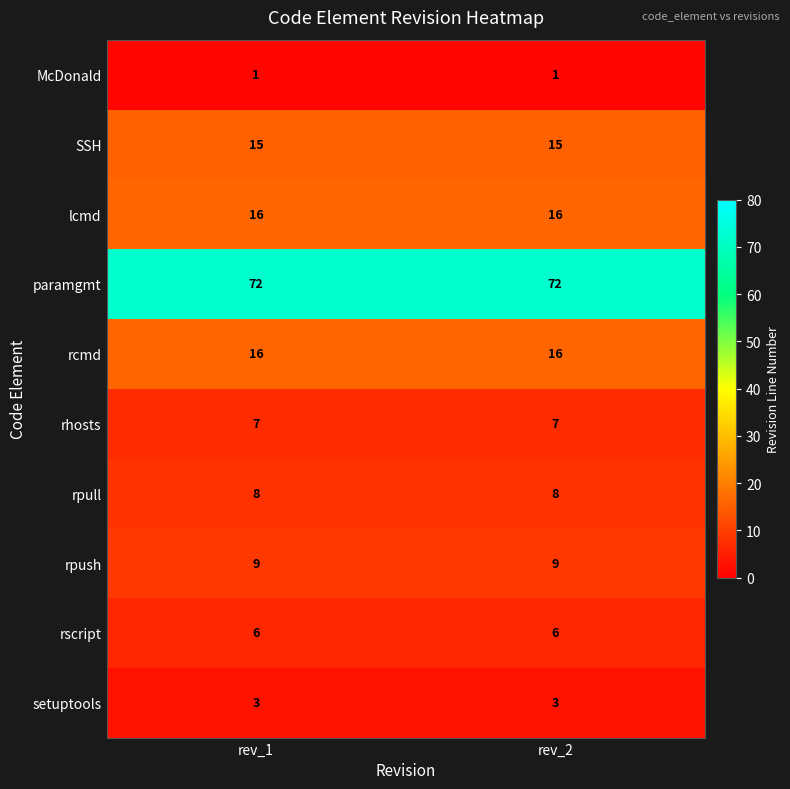

Reading left to right, what are all the values shown in this chart?

McDonald: 1	1
SSH: 15	15
lcmd: 16	16
paramgmt: 72	72
rcmd: 16	16
rhosts: 7	7
rpull: 8	8
rpush: 9	9
rscript: 6	6
setuptools: 3	3